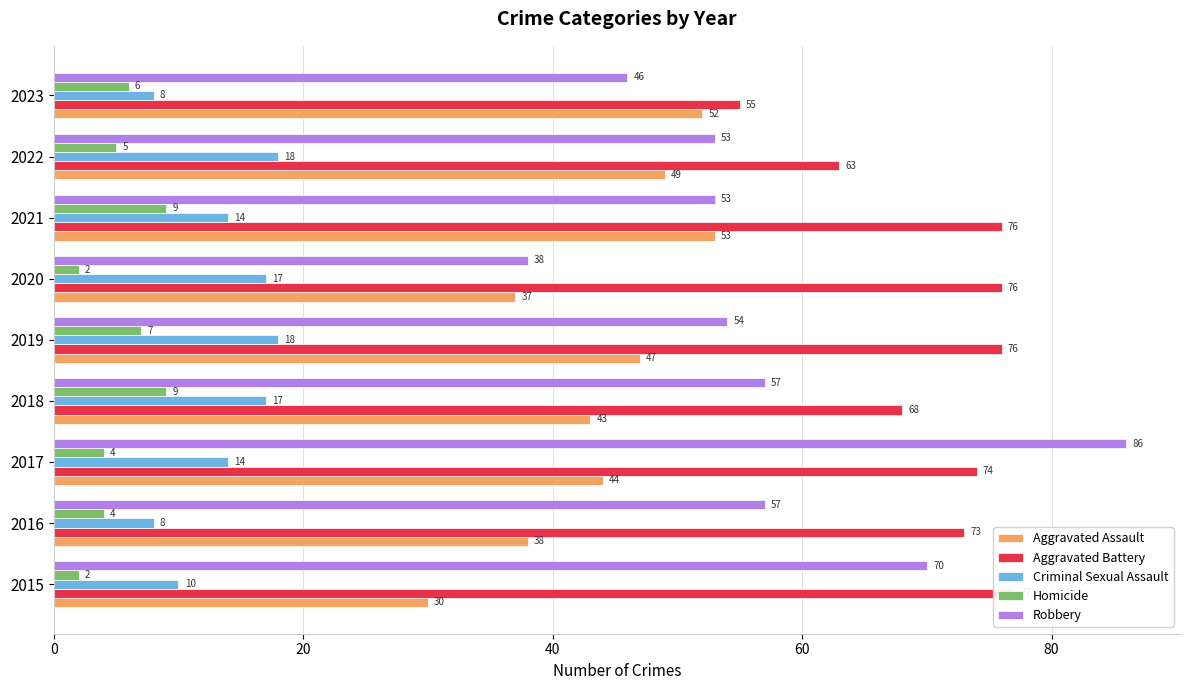

Which series changed the most between 2015 and 2017?

Robbery